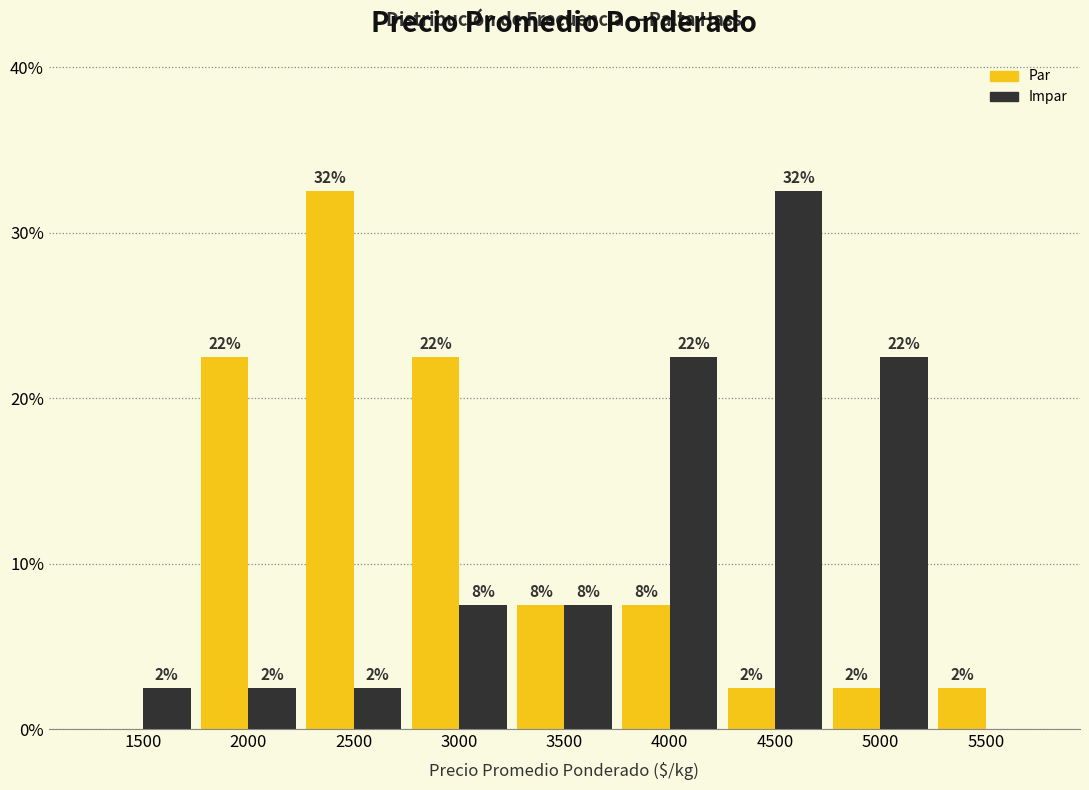

How many groups of bars are there?

9